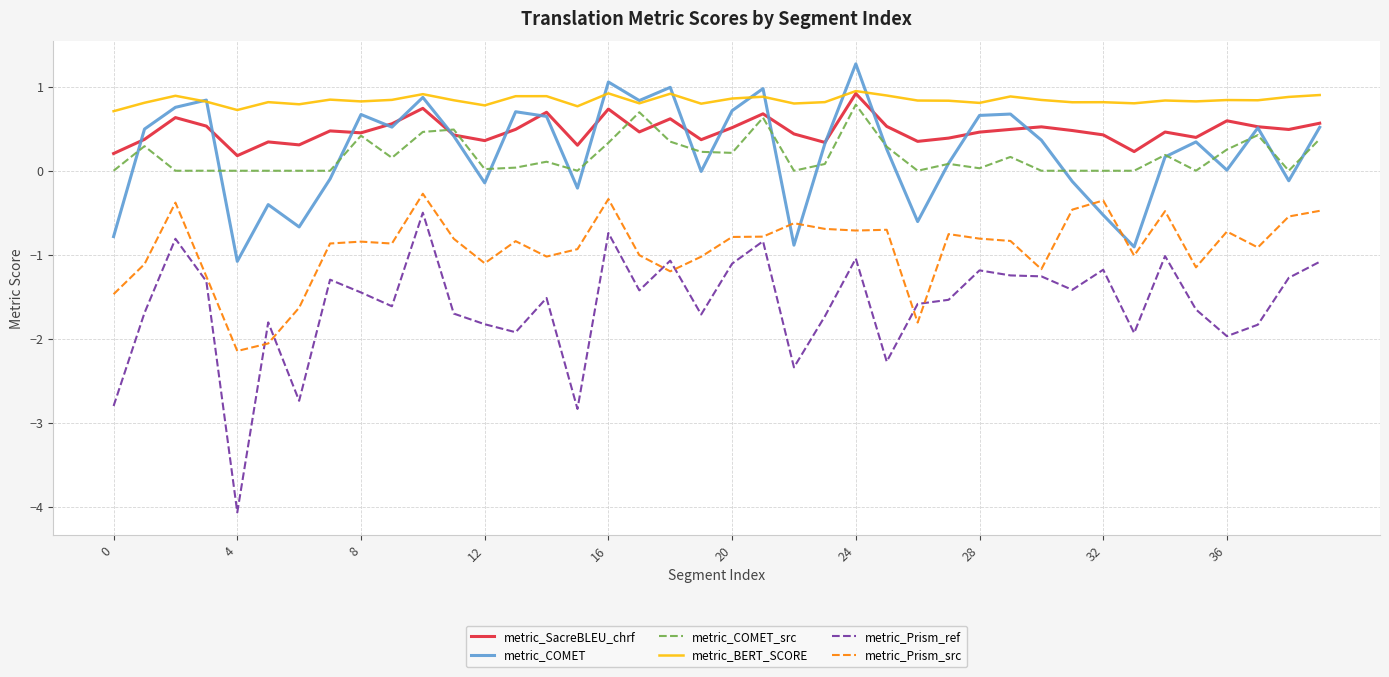

True or false: metric_BERT_SCORE and metric_Prism_src intersect in this chart.

False